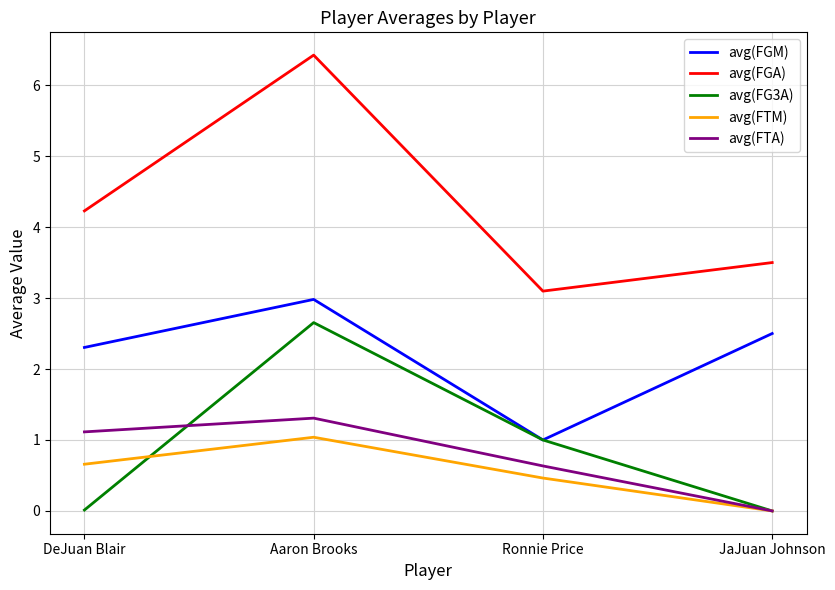

Which series has the widest spread of values?

avg(FGA)